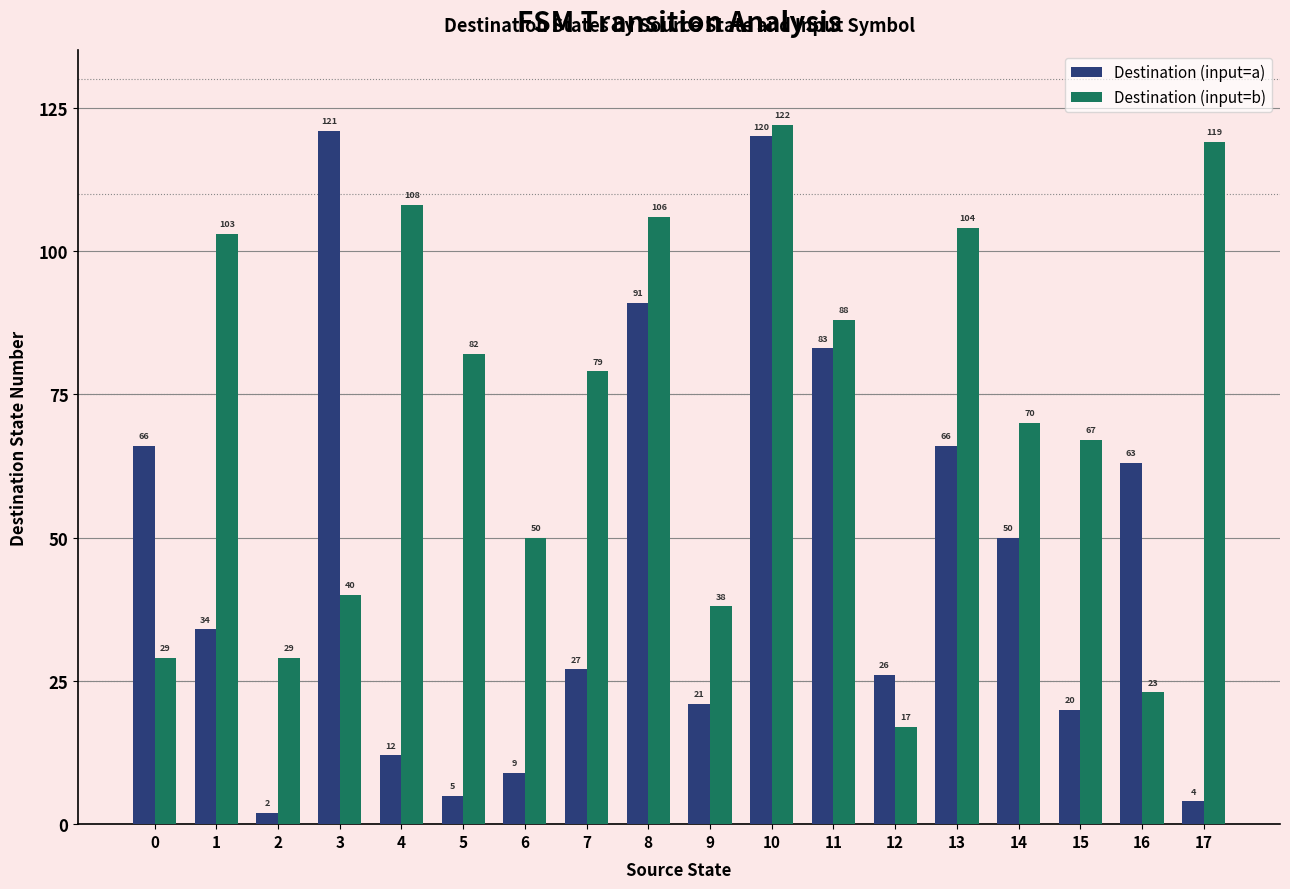

Rank the series by their average value, from lowest to highest.

Destination (input=a), Destination (input=b)